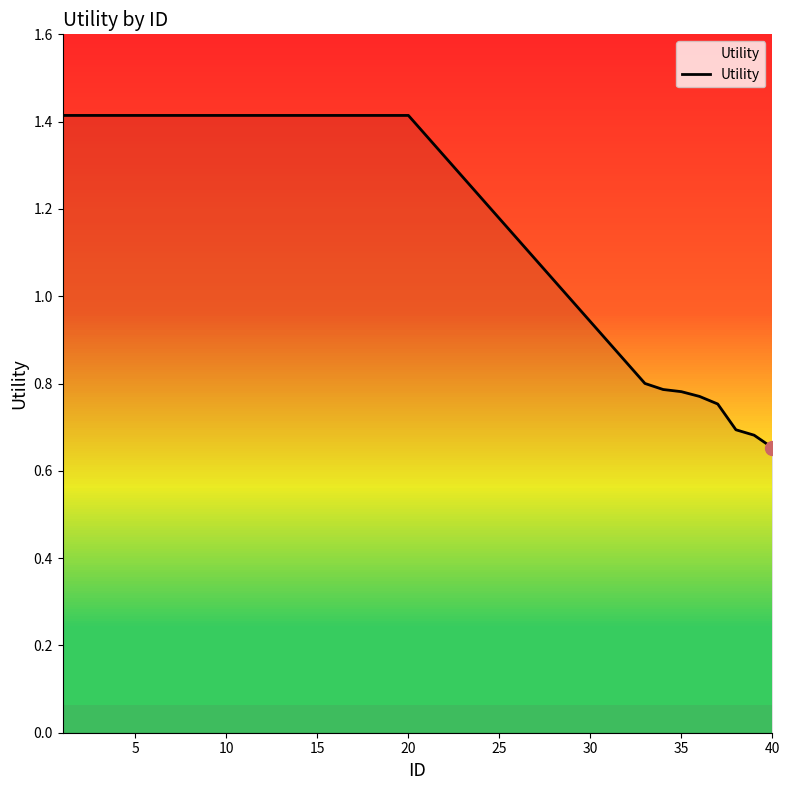

What is the sum of all values?

34.2